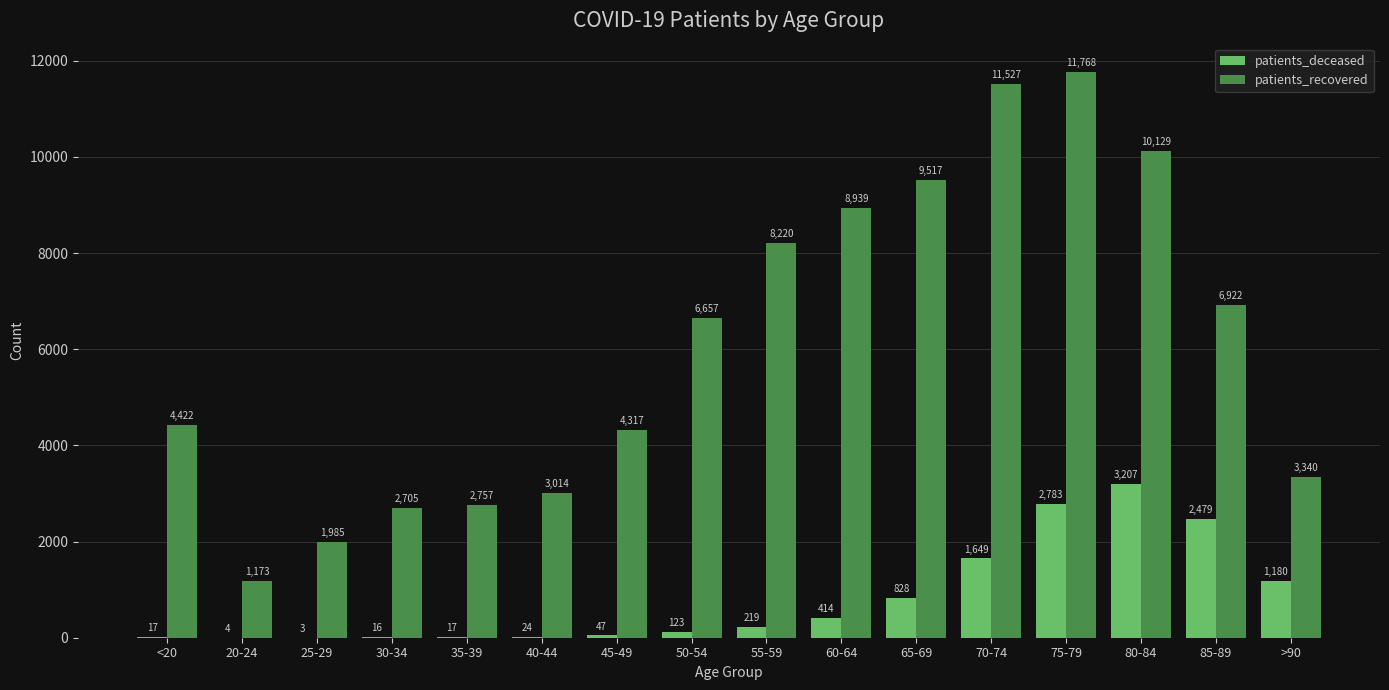

Are the bars grouped side by side (vs. stacked)?

Yes